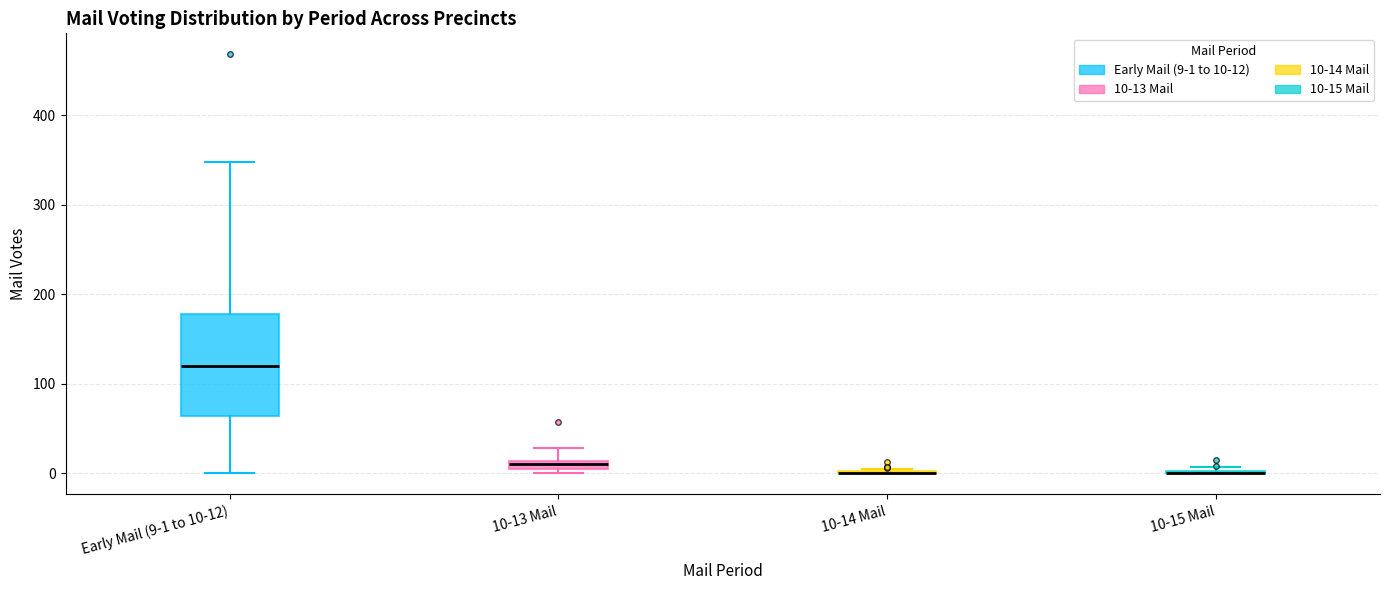

Where does the lower whisker of the box for Early Mail (9-1 to 10-12) end on the y-axis? The values are not printed on the chart, so give them approximately, as read against the axis.

0